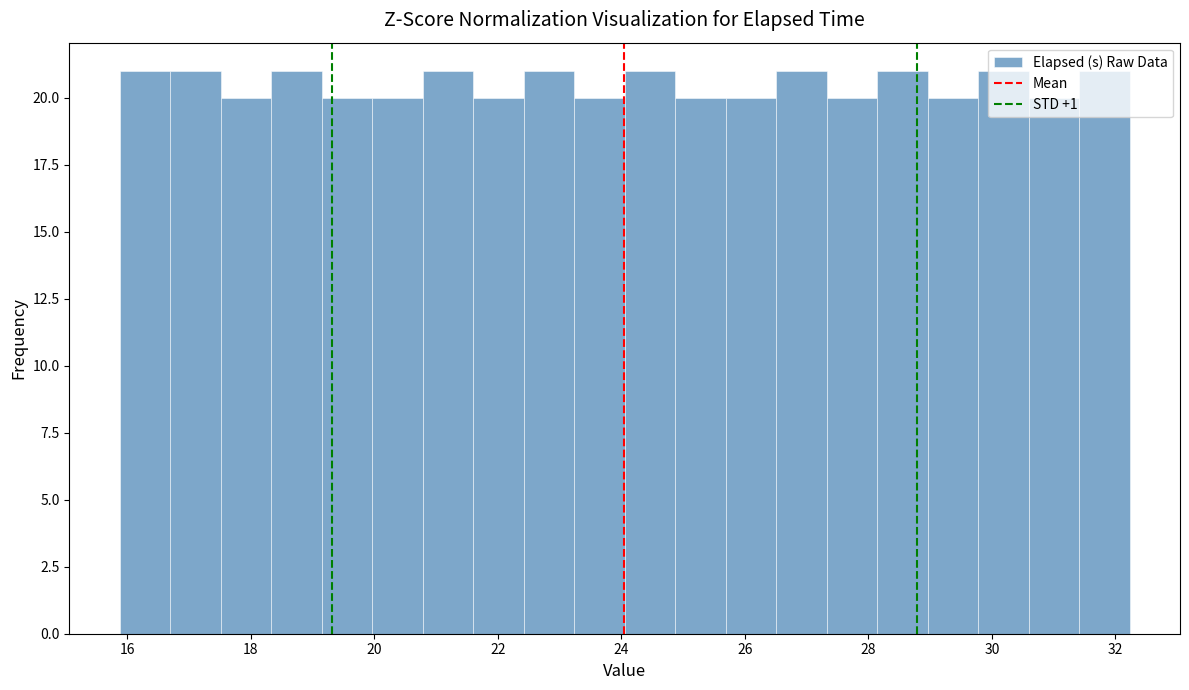

Reading left to right, transcribe this chart: for each bar, give the range it covers on the x-axis and its height. Neither the bar edges nor the heights are printed on the chart, so give them approximately, as read against the axes.

15.8 to 16.6: 21
16.6 to 17.6: 21
17.6 to 18.4: 20
18.4 to 19.2: 21
19.2 to 20.0: 20
20.0 to 20.8: 20
20.8 to 21.6: 21
21.6 to 22.4: 20
22.4 to 23.2: 21
23.2 to 24.0: 20
24.0 to 24.8: 21
24.8 to 25.6: 20
25.6 to 26.6: 20
26.6 to 27.4: 21
27.4 to 28.2: 20
28.2 to 29.0: 21
29.0 to 29.8: 20
29.8 to 30.6: 21
30.6 to 31.4: 20
31.4 to 32.2: 21